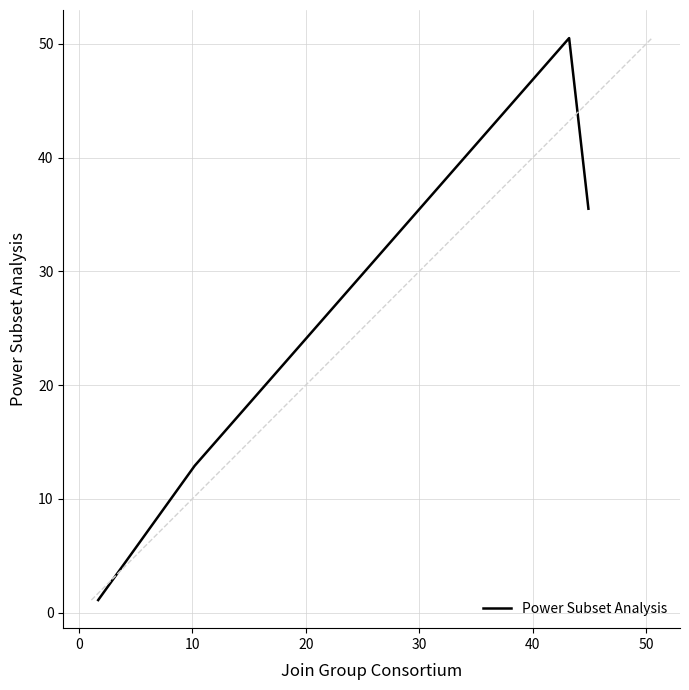

What is the smallest value displayed?

1.1